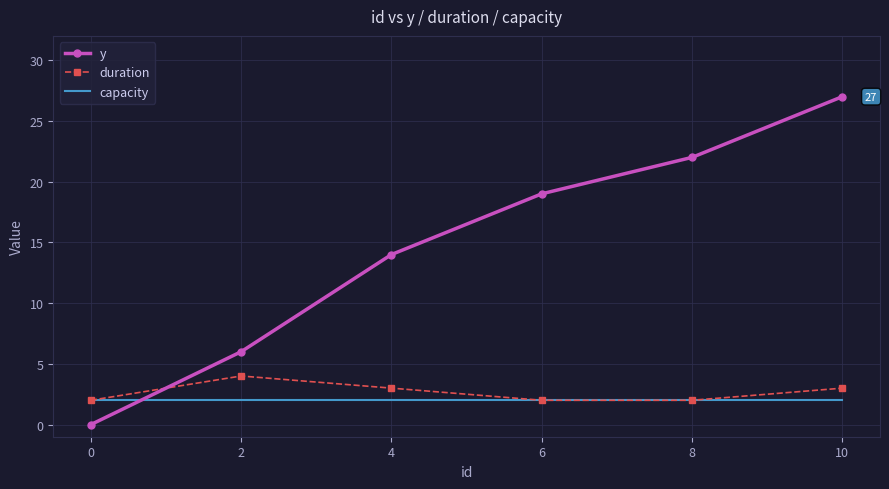

Reading left to right, extract all data points from this chart.

y: 0=0	2=6	4=14	6=19	8=22	10=27
duration: 0=2	2=4	4=3	6=2	8=2	10=3
capacity: 0=2	2=2	4=2	6=2	8=2	10=2